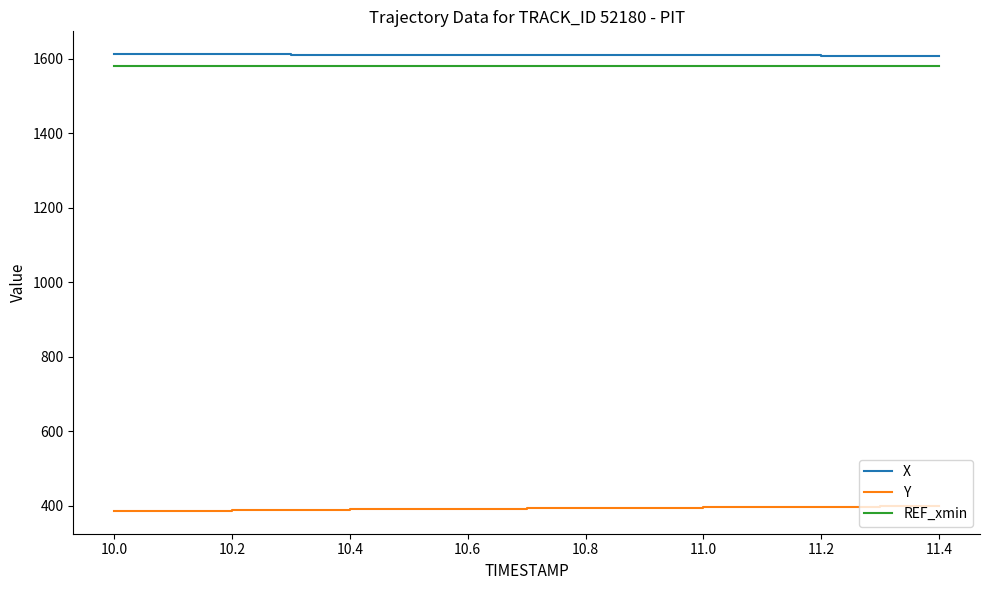

What are all the series names shown in the legend?

X, Y, REF_xmin